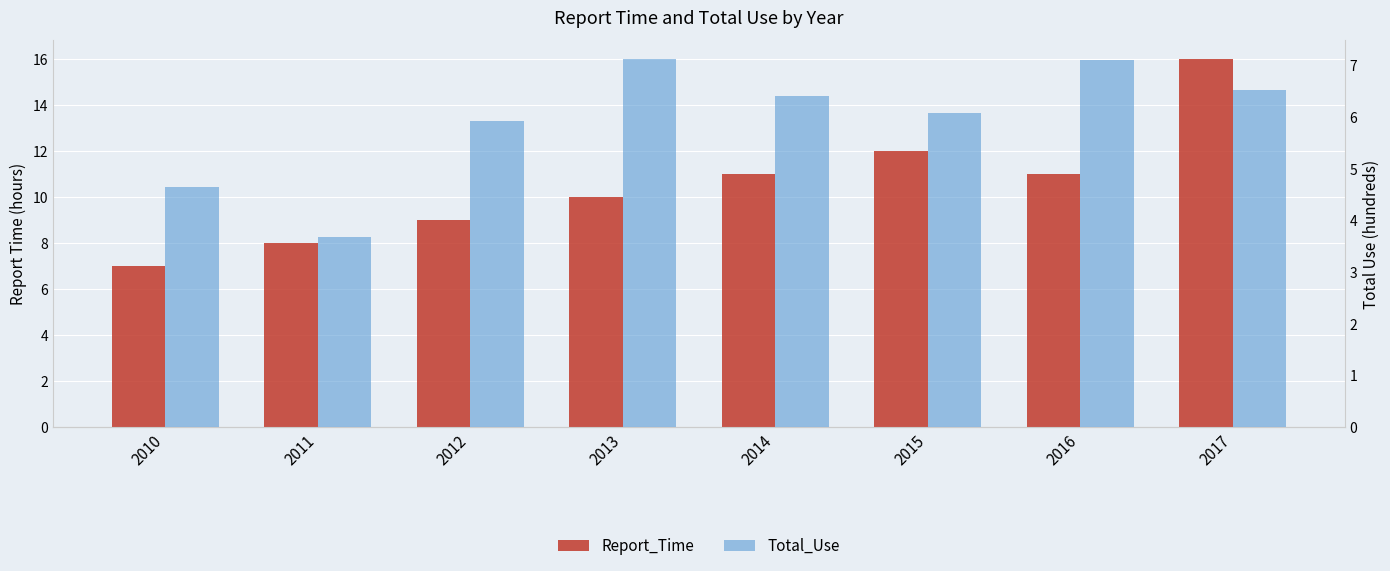

List the labels in order of Total_Use value, largest first.

2013, 2016, 2017, 2014, 2015, 2012, 2010, 2011